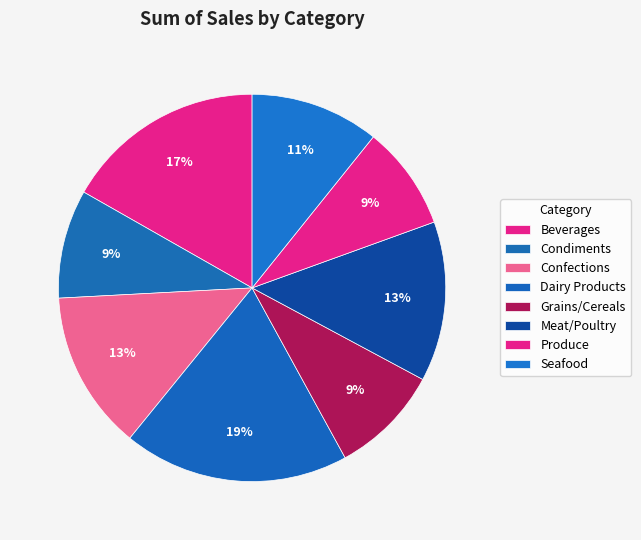

Approximately how many times larger is the value at Produce compared to Meat/Poultry?

0.7